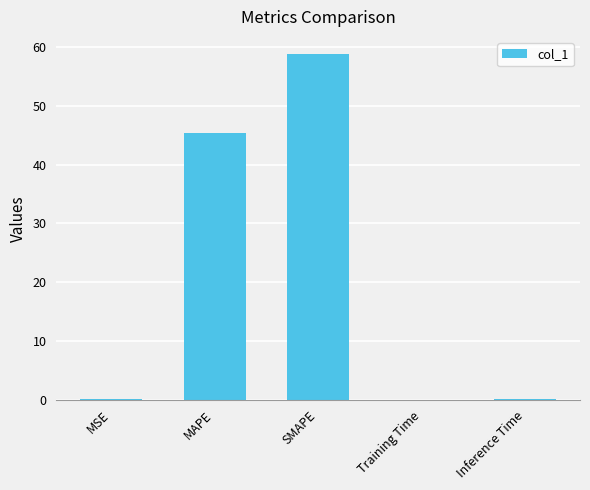

What is the maximum value shown in the chart?

58.8